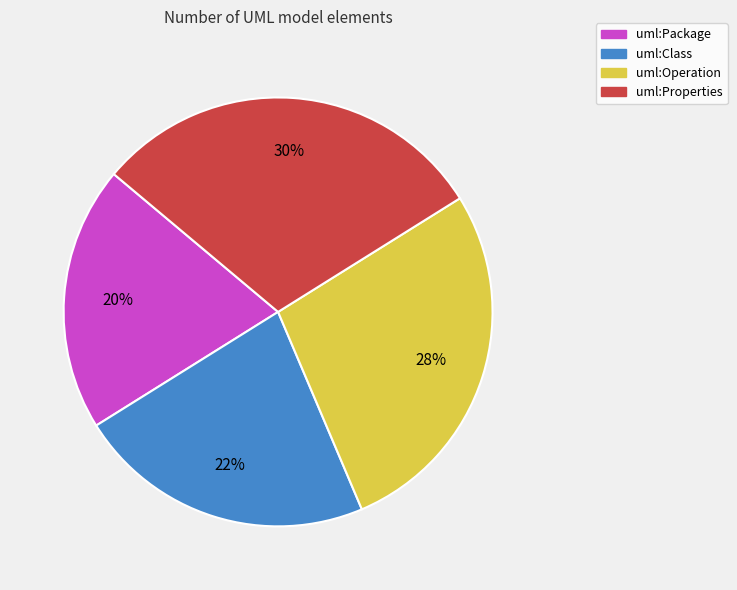

How many slices are in this pie chart?

4